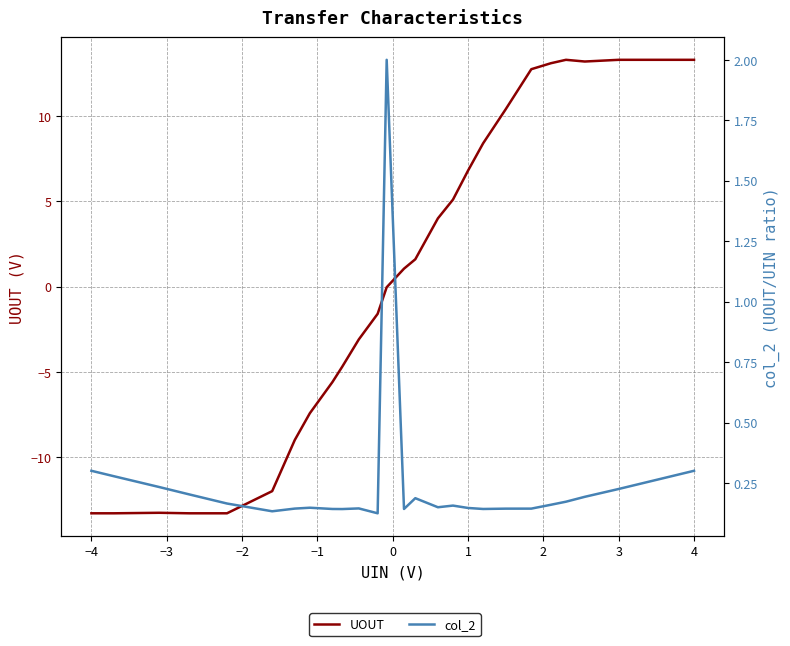

Rank the series by their maximum value, from lowest to highest.

col_2, UOUT